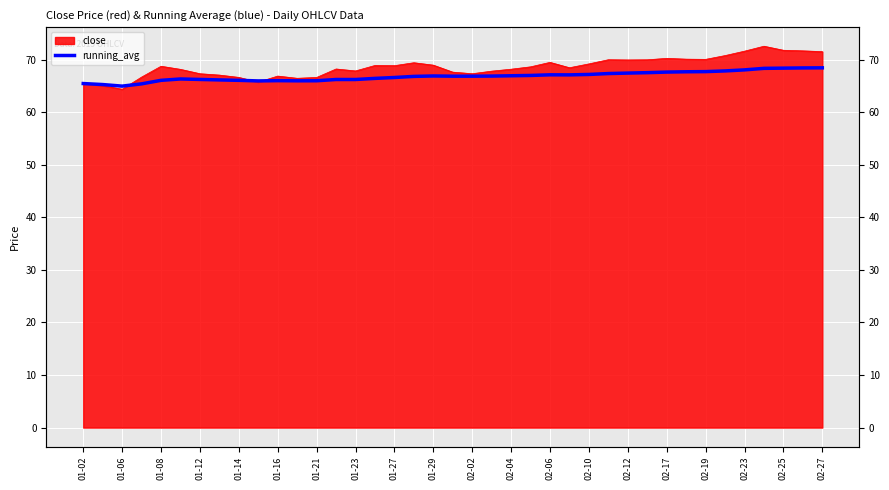

What is the ratio of the value at 01-21 to the value at 31?

1.0